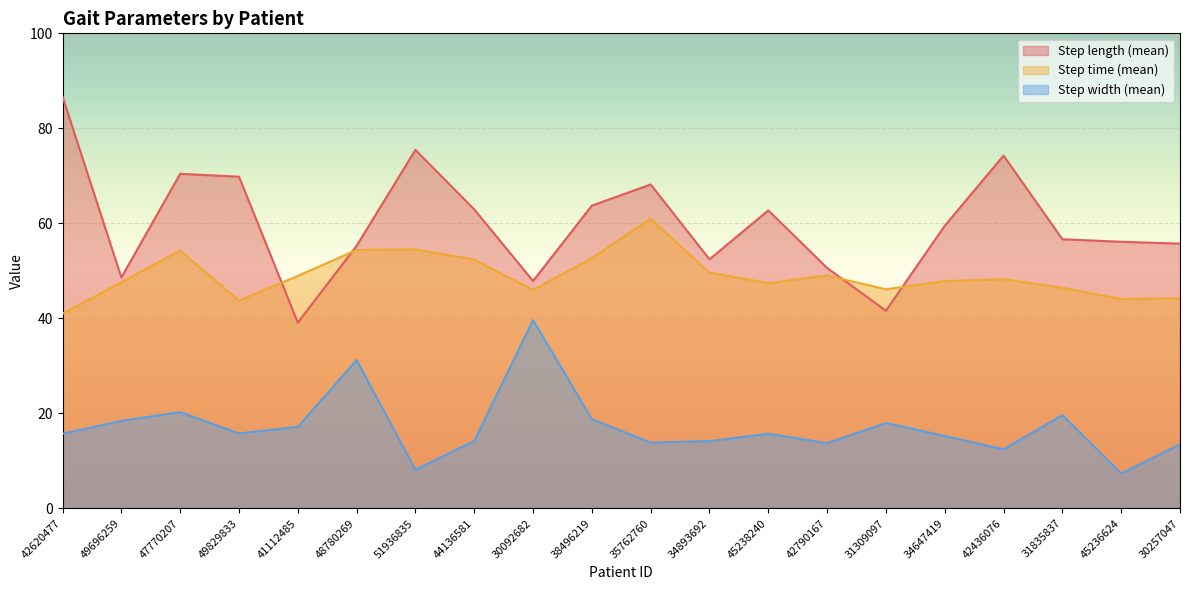

In Step time (mean), how many points are lower than both neighbors (excluding endpoints)?

5